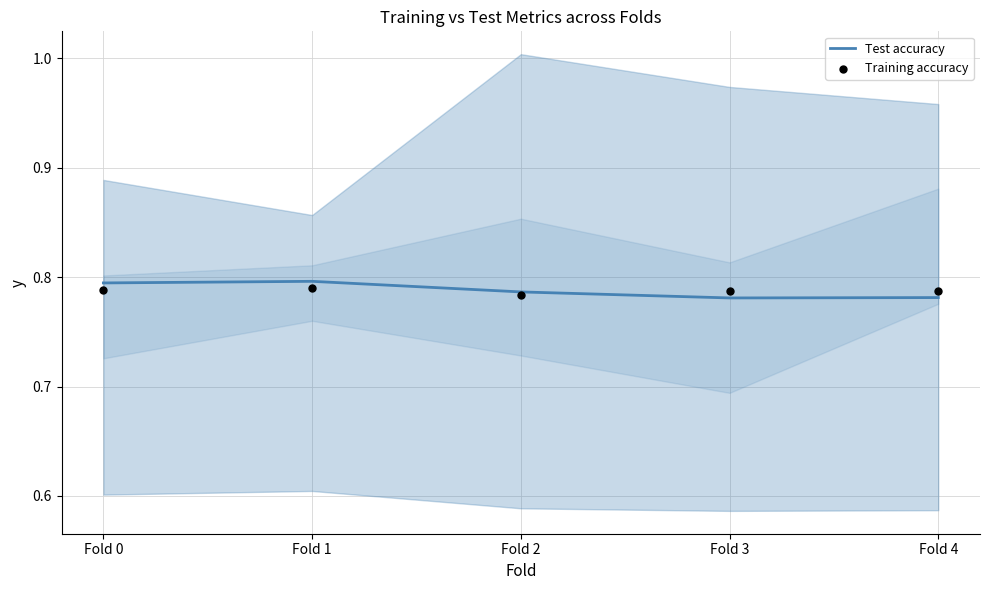

Which series has the widest spread of Y values?

Test accuracy